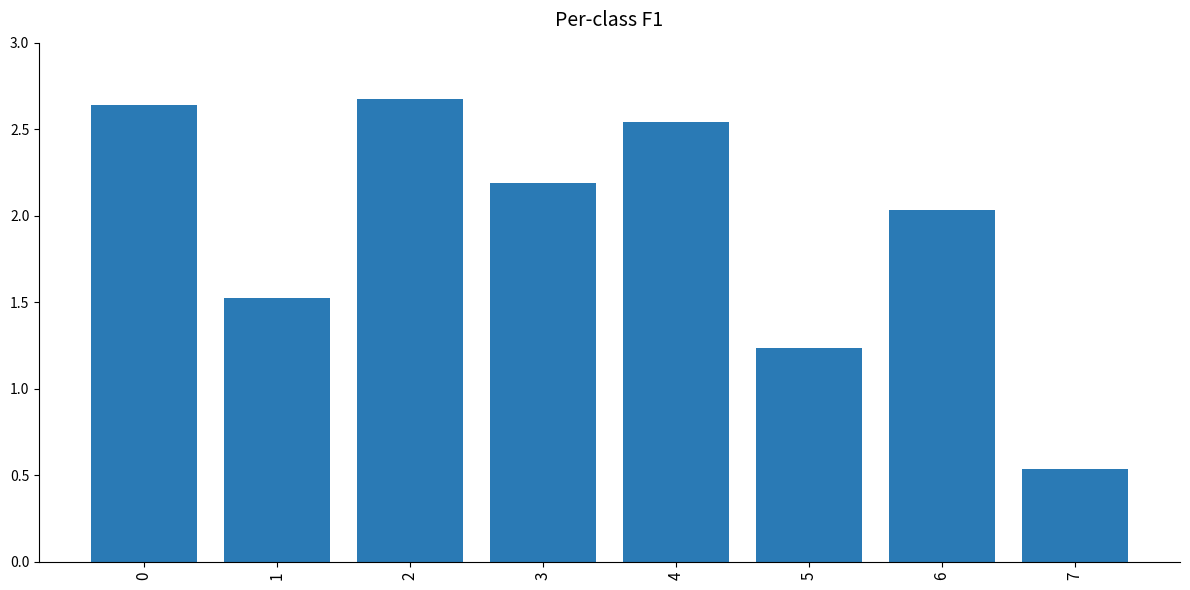

Where is the data nearest to the value 1?

5